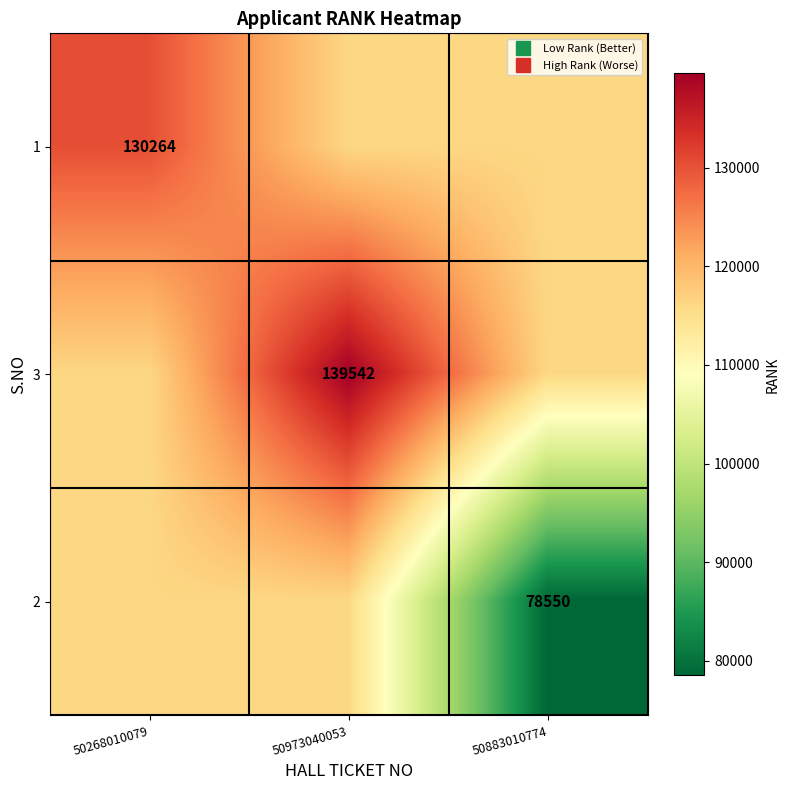

The 1 series shows 43388.2 at 50268010079. True or false?

False